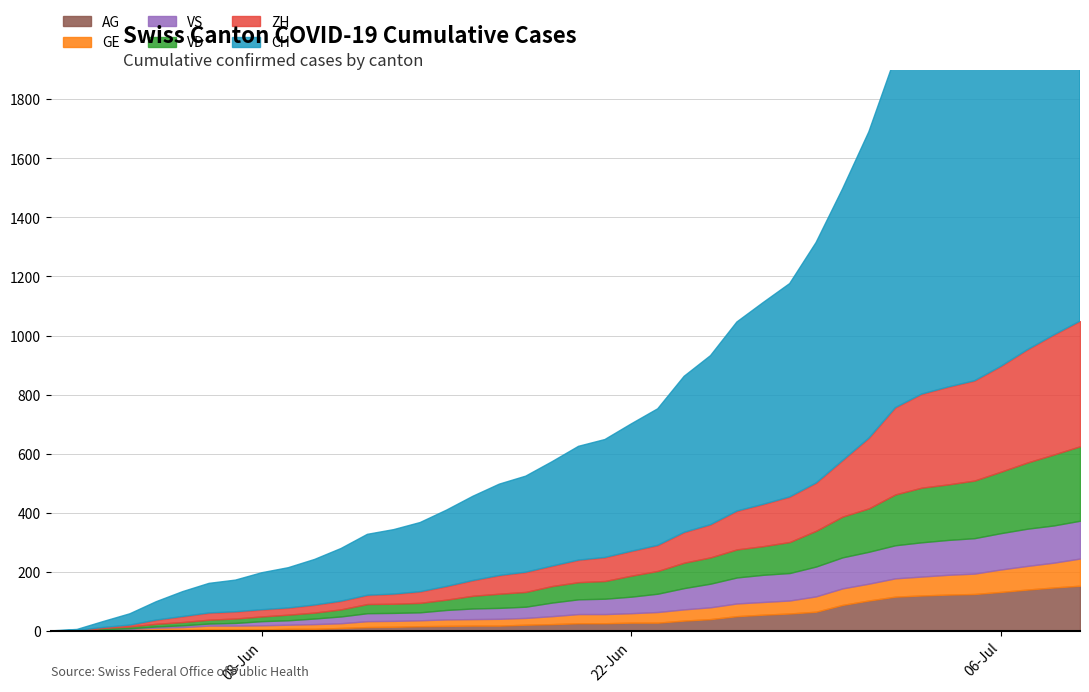

At 2020-07-01, list the series in order from smallest to largest.

GE, AG, VS, VD, ZH, CH